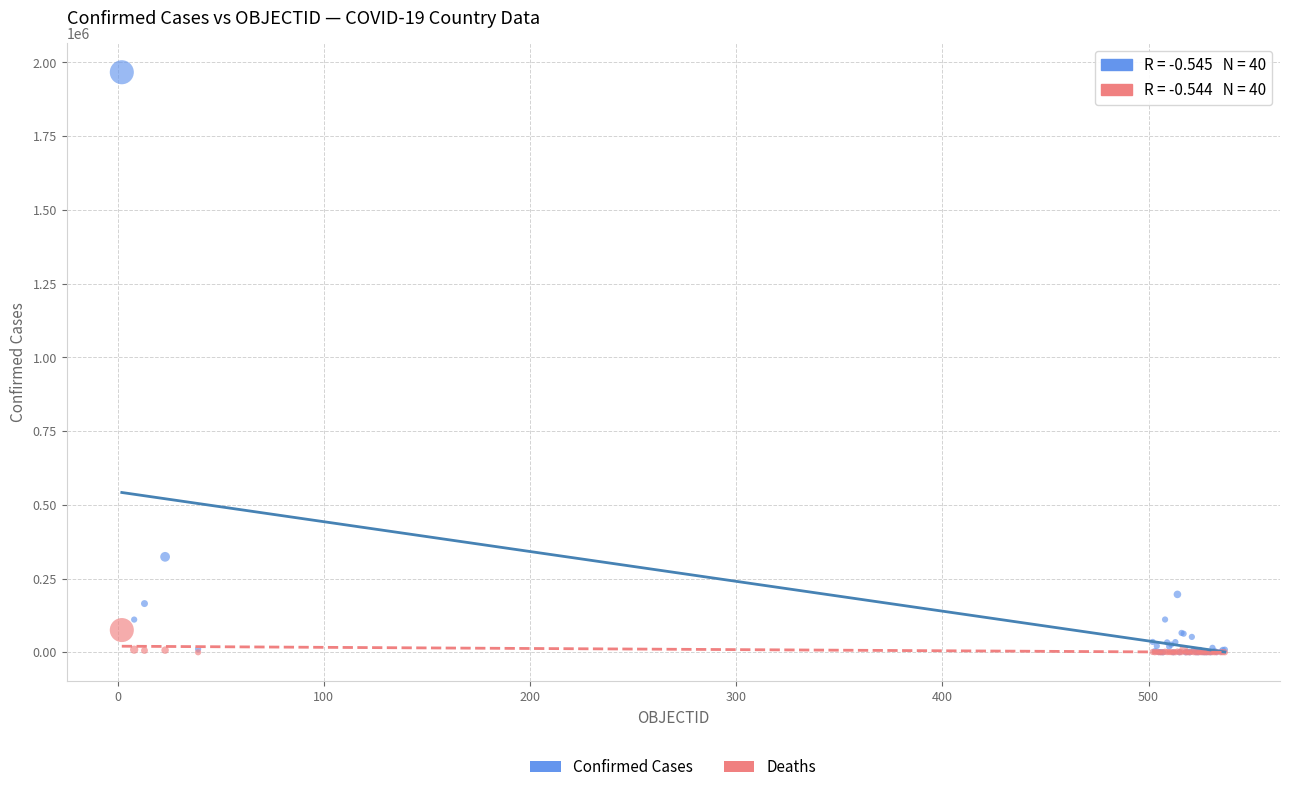

In the Confirmed Cases series, what Y value is closest to 983393?

323698